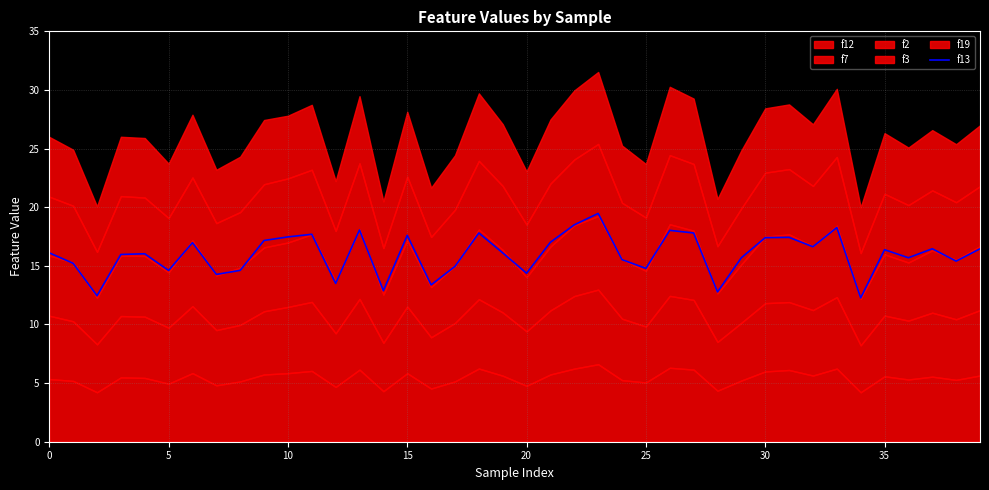

How many values exceed 16?

22